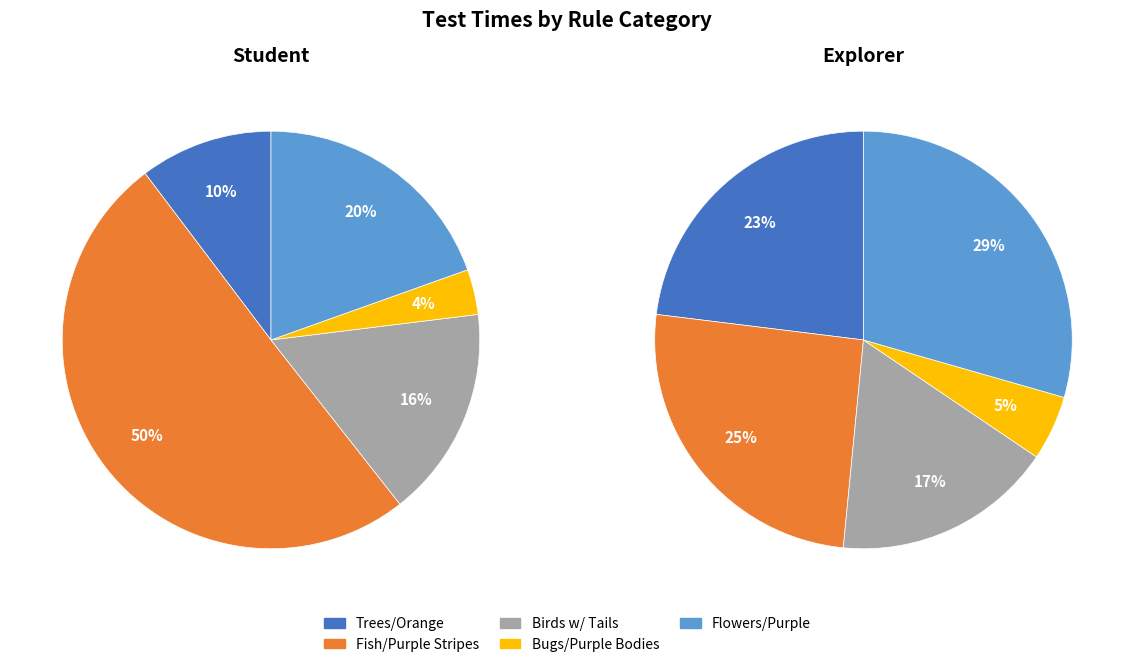

To the nearest percent, what portion does bugs with antennae or wings and purple bodies represent?

4%